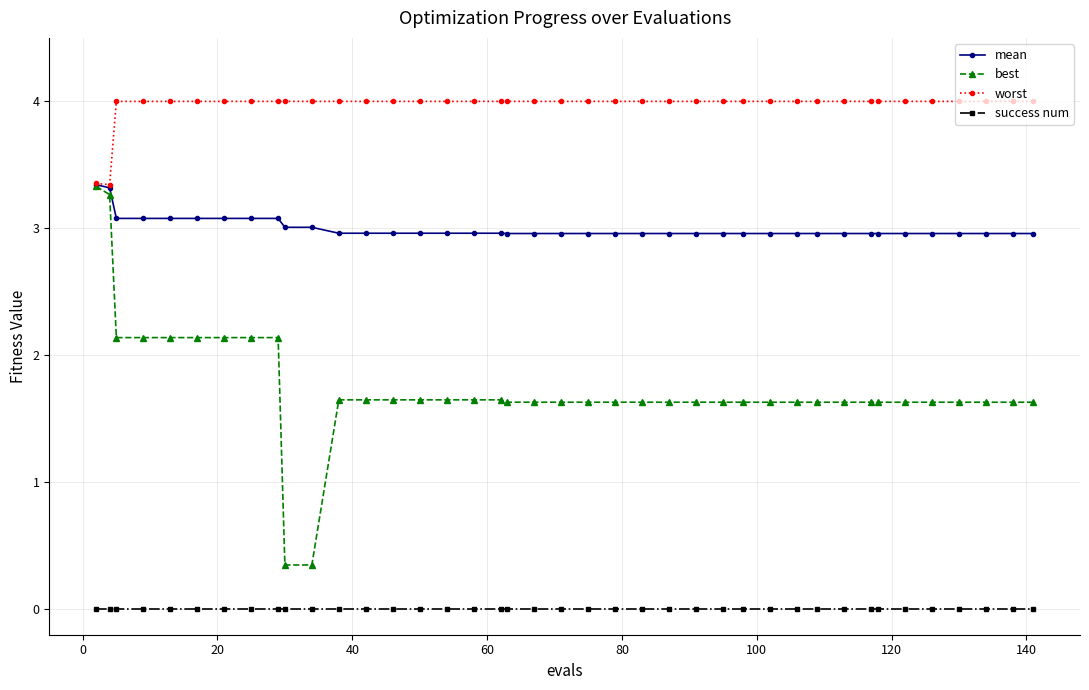

Which series has the widest spread of values?

best